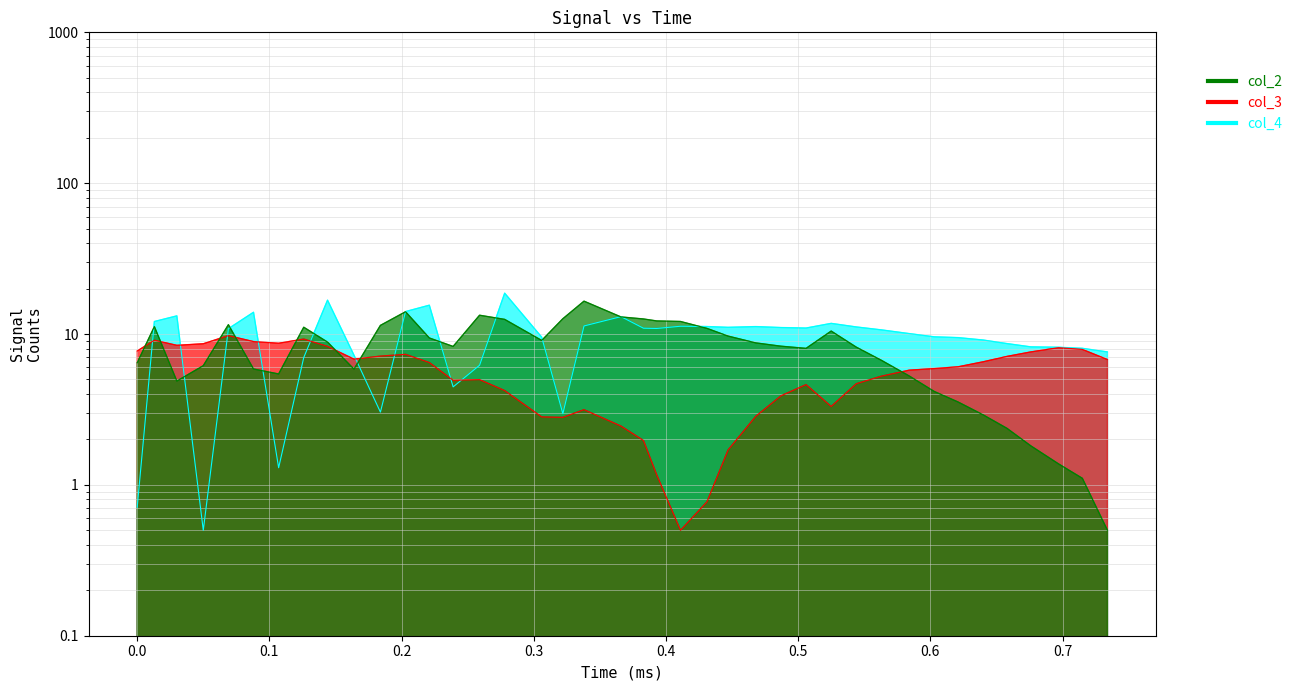

In col_4, how many points are lower than both neighbors (excluding endpoints)?

8